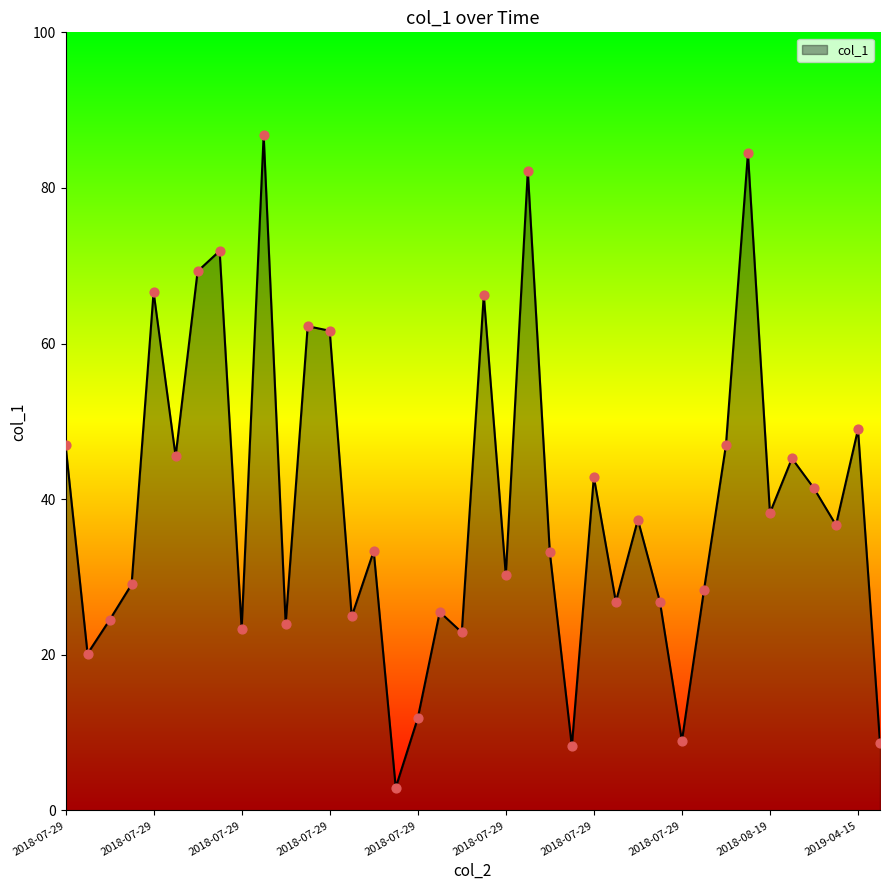

What is the minimum value shown in the chart?

3.0